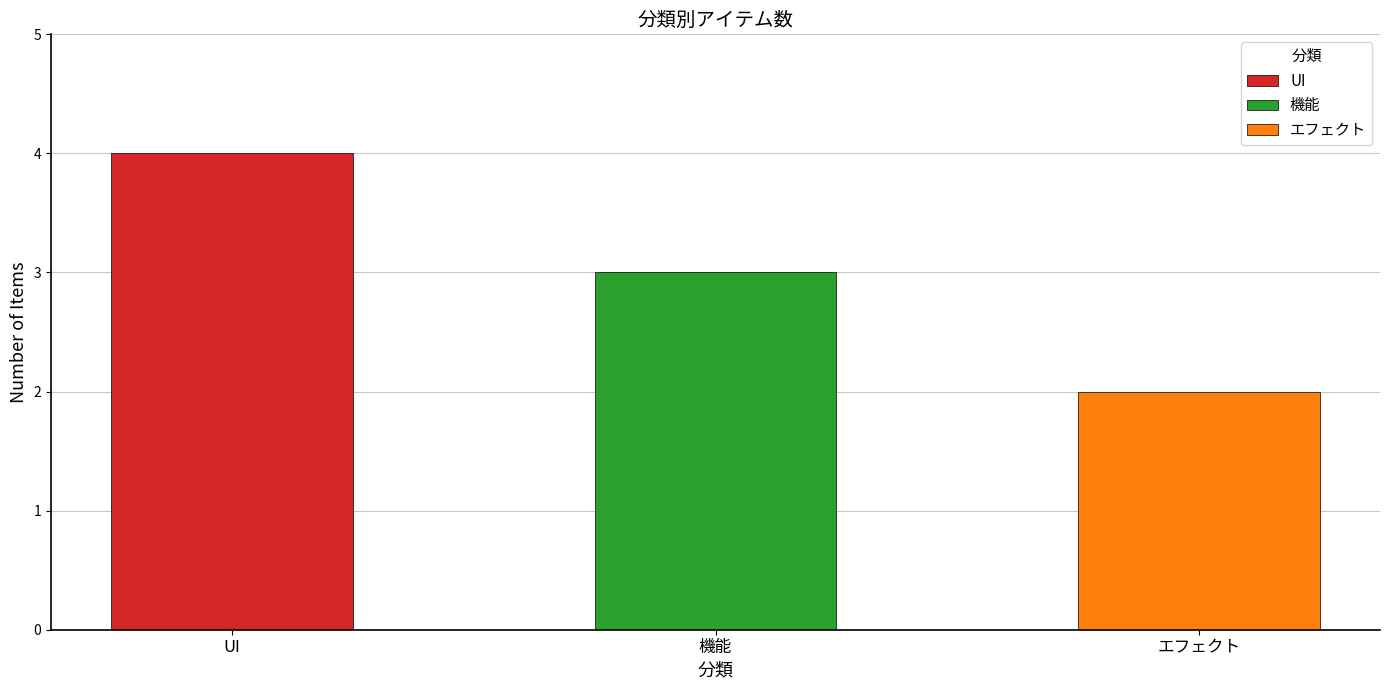

What is the value of the 2nd bar from the left?

3